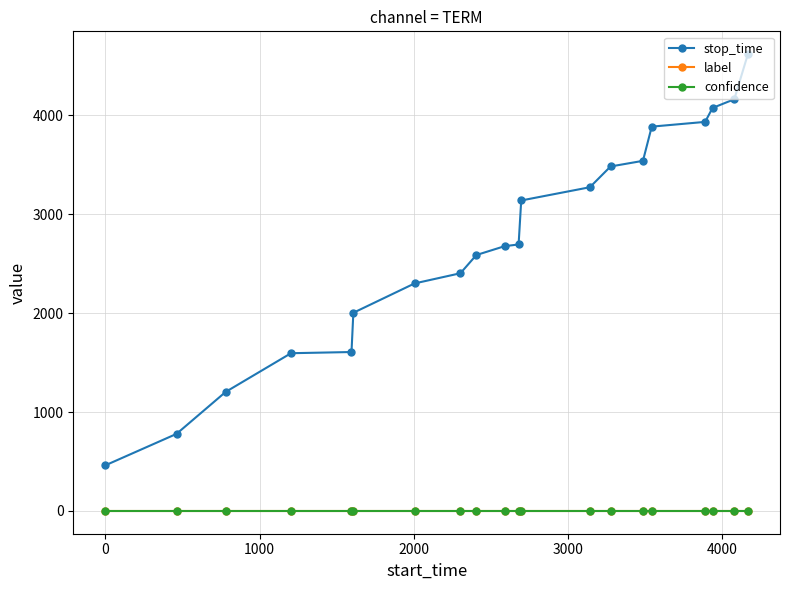

Which series has the widest spread of values?

stop_time